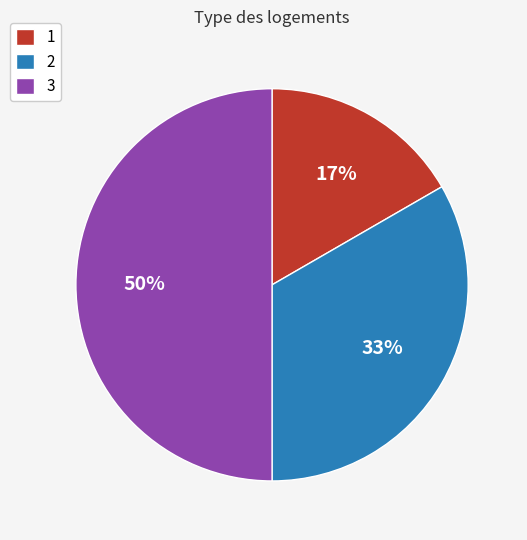

To the nearest percent, what percentage of the pie is 2?

33%